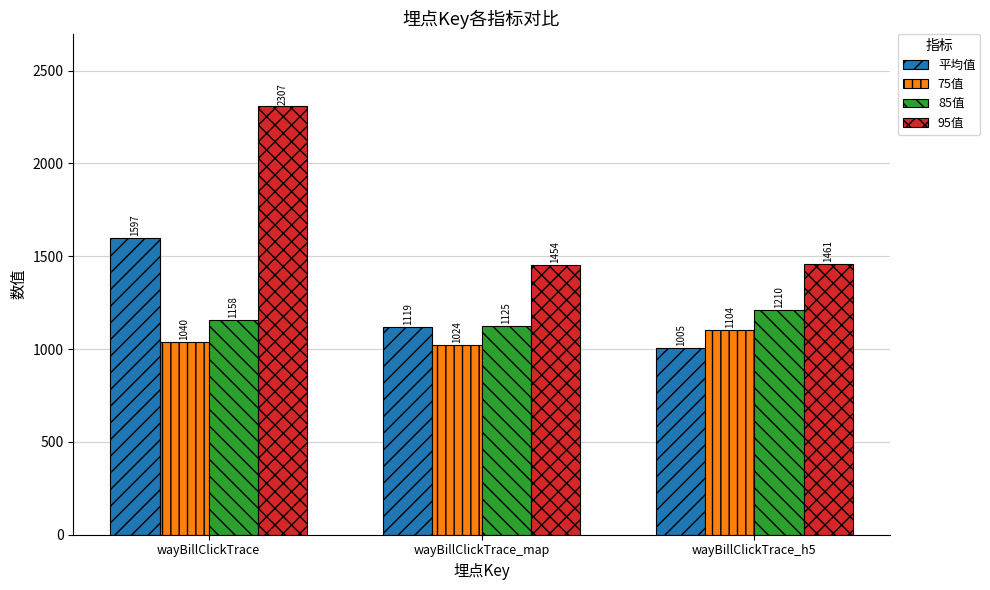

What is the label of the 3rd bar from the left?

wayBillClickTrace_h5